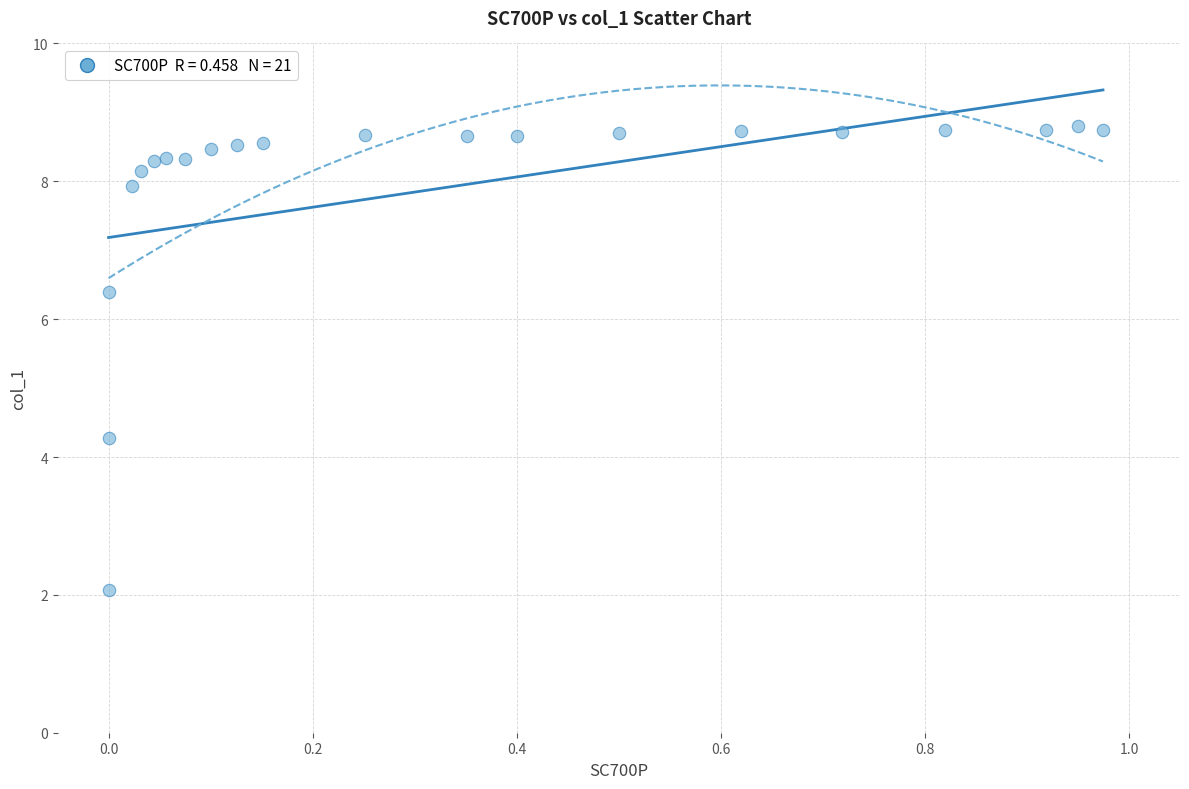

What Y value in the scatter plot is closest to 5?

4.3